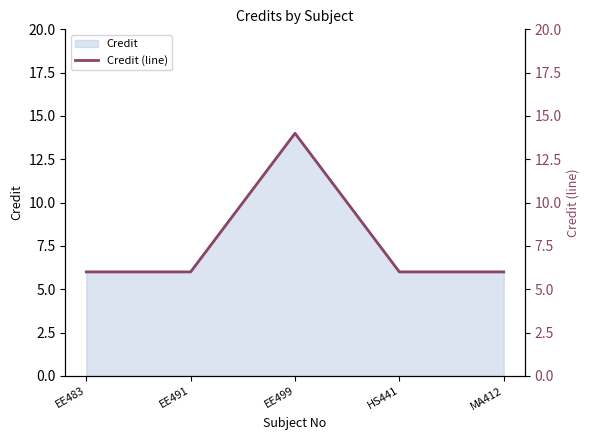

What is the difference between the values at EE499 and EE491?

8